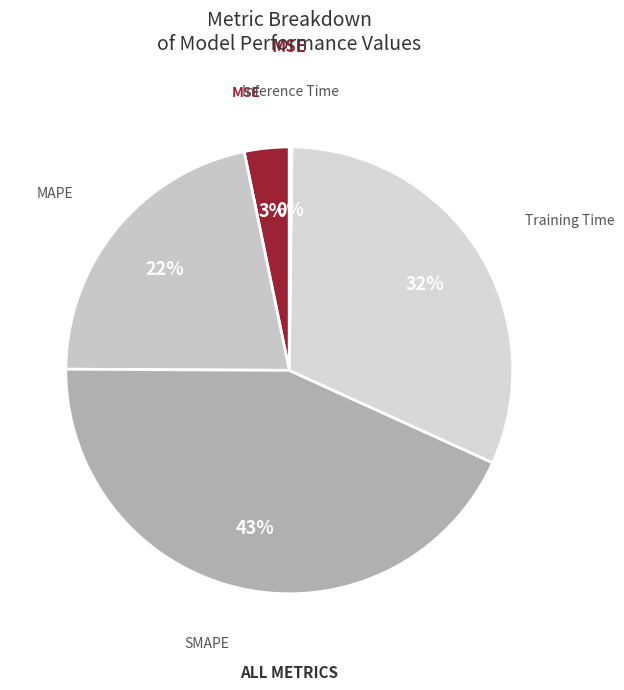

How many segments does this pie chart have?

5